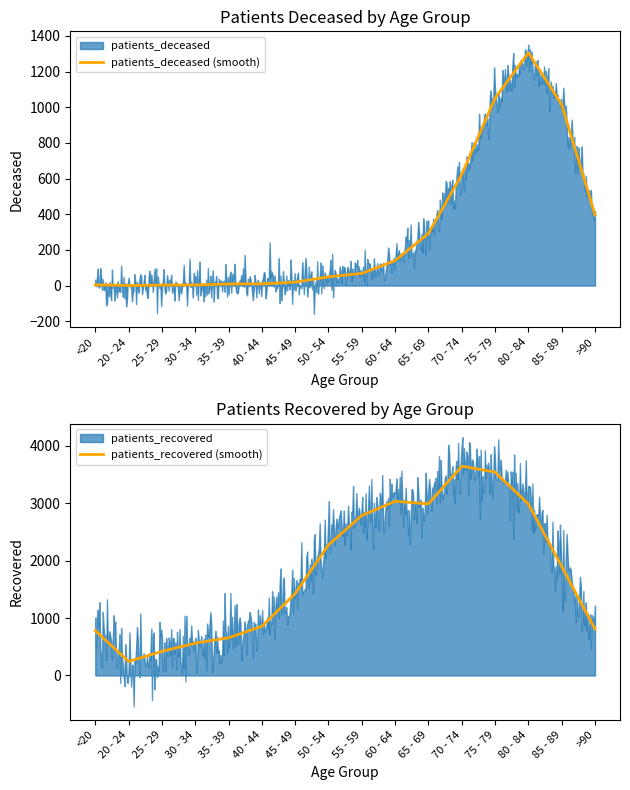

What is the minimum value for patients_recovered (smooth)?

244.3